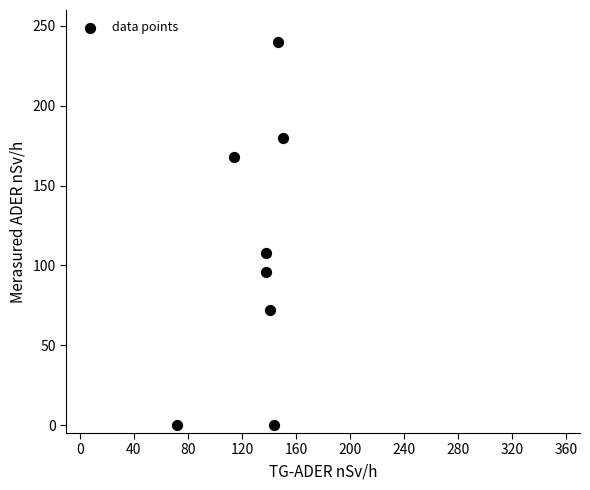

What Y value in the scatter plot is closest to 120?

108